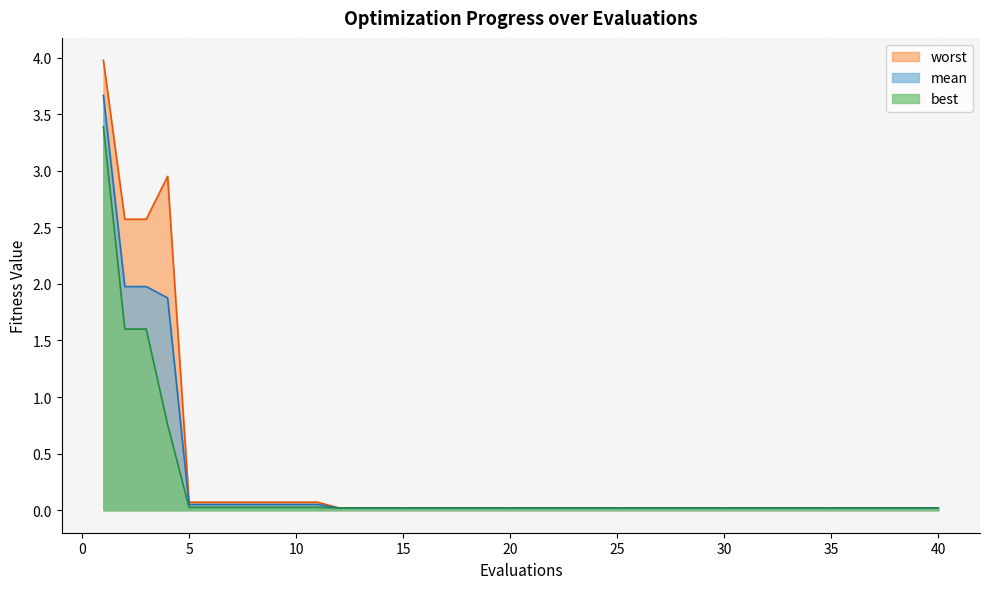

What is the difference between the maximum and minimum values in the worst series?

4.0